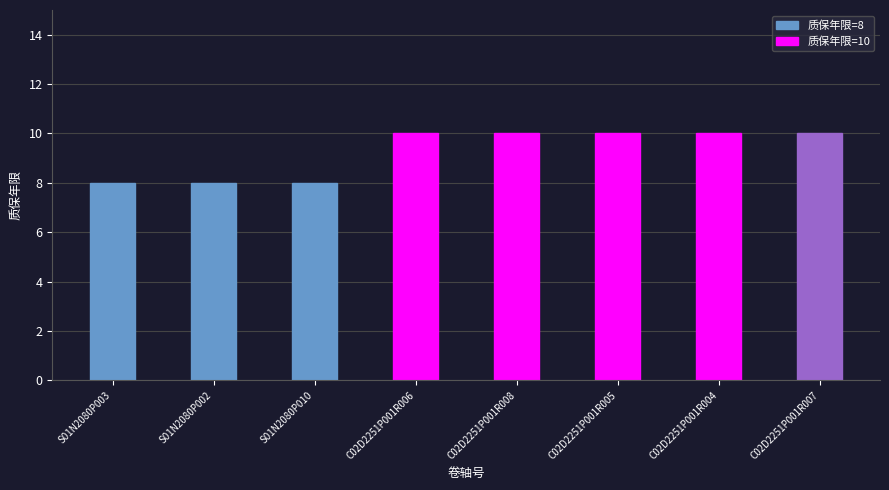

Reading left to right, transcribe all the data shown in this chart.

S01N2080P003=8	S01N2080P002=8	S01N2080P010=8	C02D2251P001R006=10	C02D2251P001R008=10	C02D2251P001R005=10	C02D2251P001R004=10	C02D2251P001R007=10